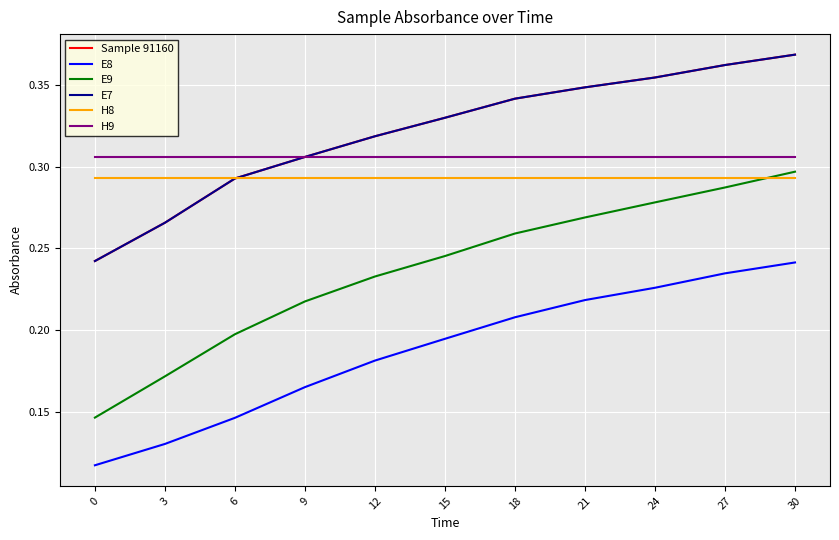

How many lines are shown in the chart?

6